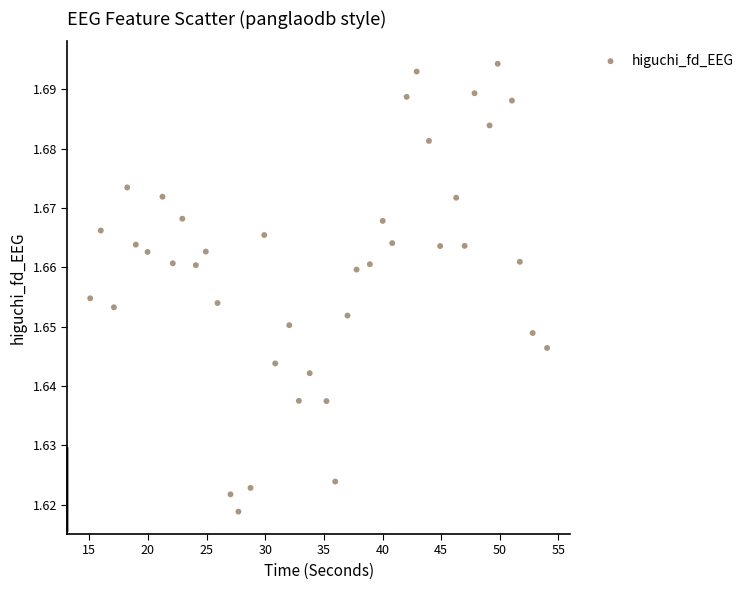

What is the range of X values (max minus min)?

39.0